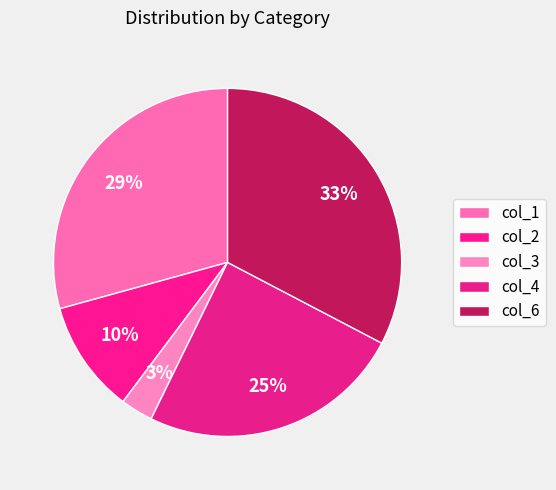

Approximately how many times larger is the value at col_1 compared to col_3?

9.7